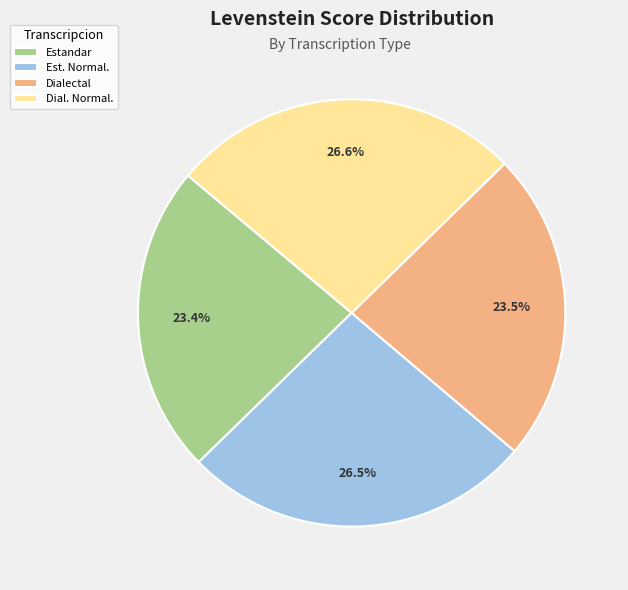

What percentage do Estandar and Est. Normal. together represent?

49.9%